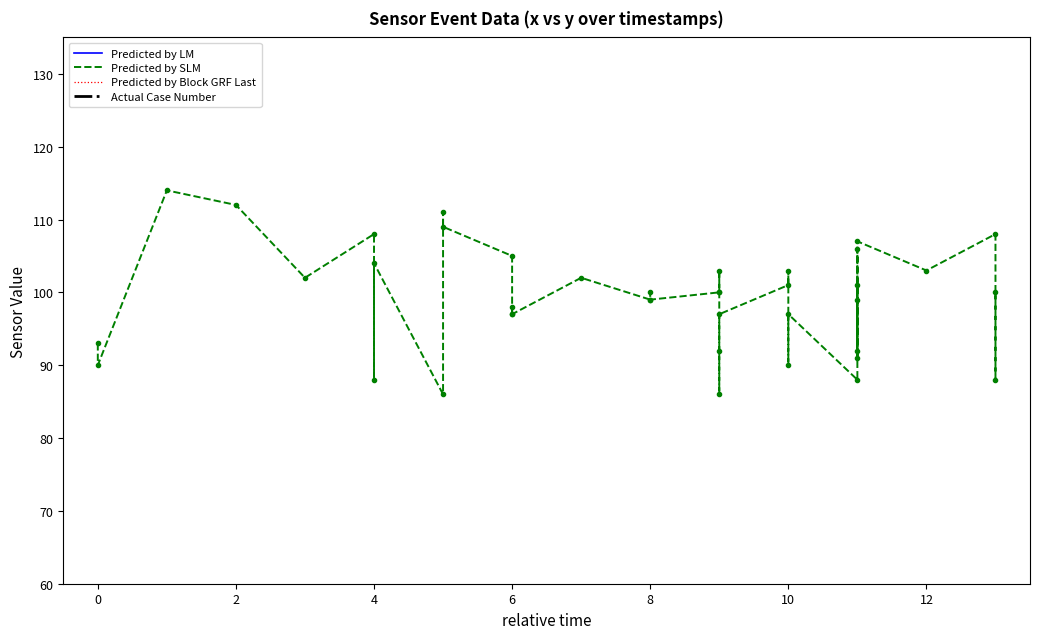

Rank the series by their maximum value, from highest to lowest.

Predicted by LM, Predicted by Block GRF Last, Actual Case Number, Predicted by SLM